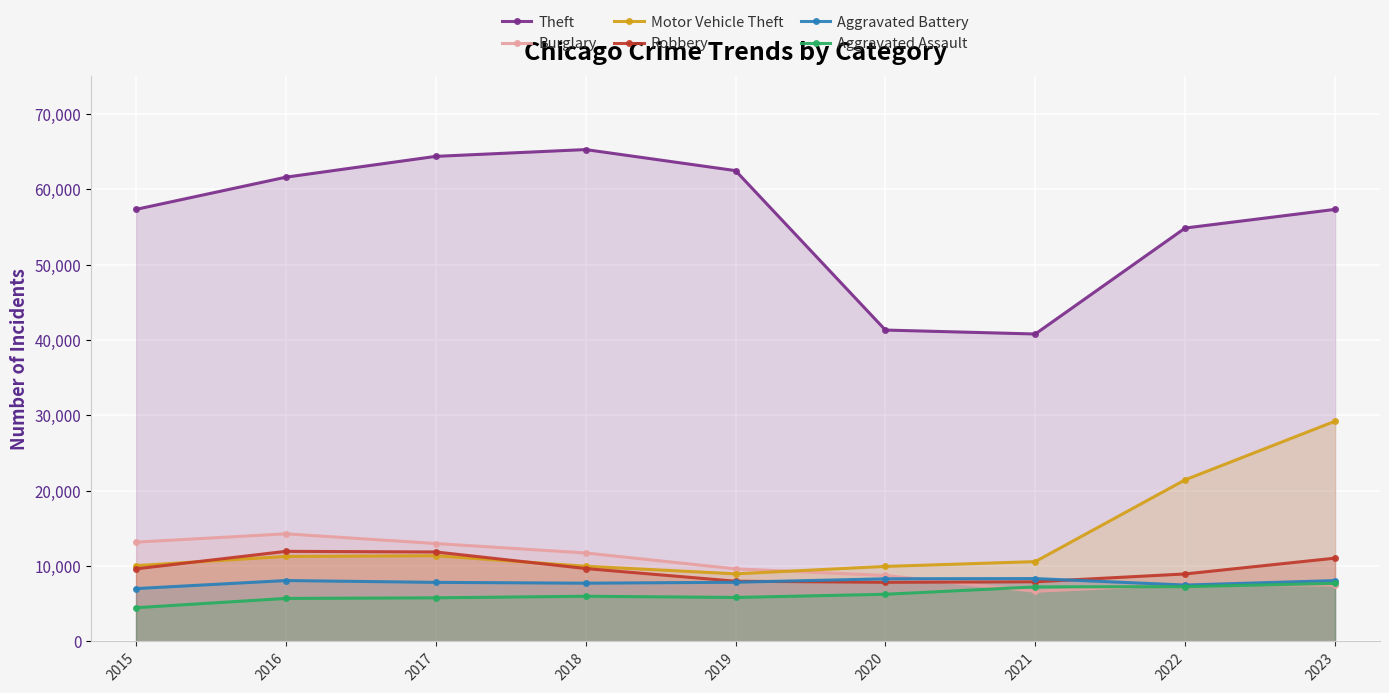

What is the value of the Aggravated Battery point at the 1st from the left?

7019